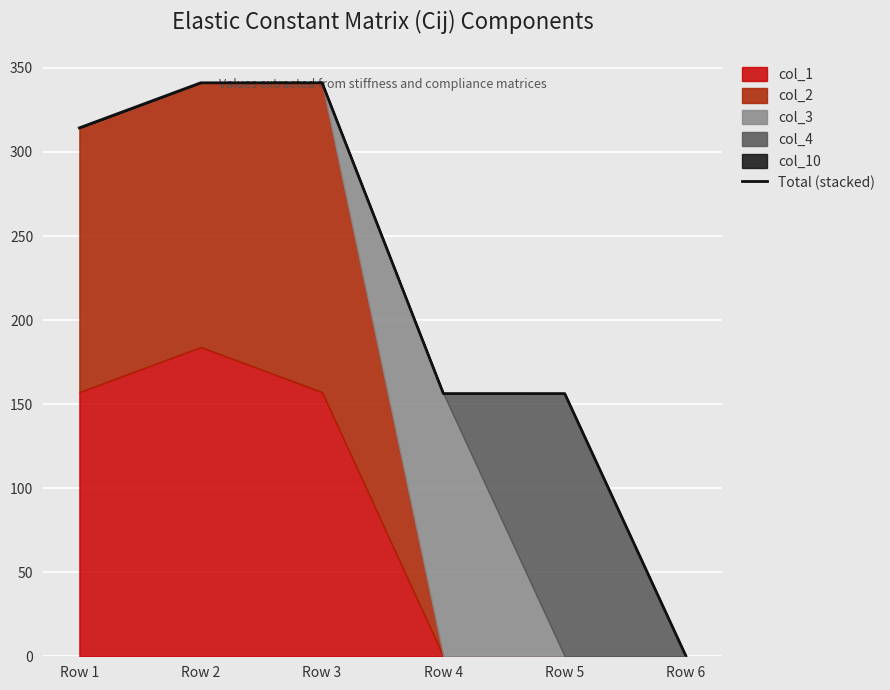

What is the difference between the maximum and minimum values?

341.2